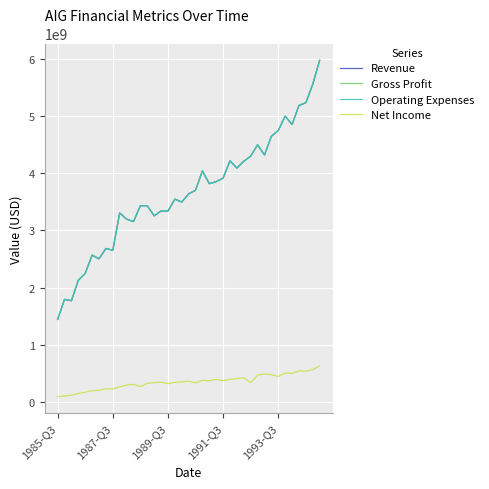

Rank the series by their maximum value, from lowest to highest.

Net Income, Revenue, Gross Profit, Operating Expenses